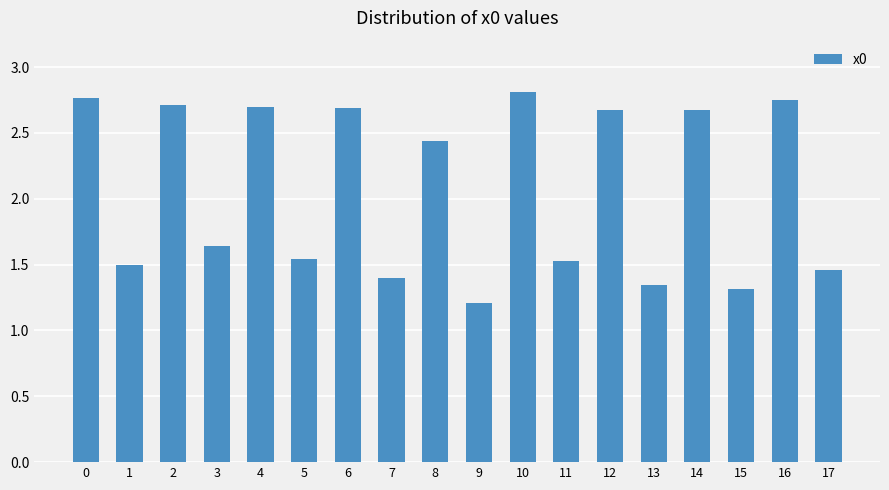

What is the value of the 8th bar from the left?

1.4